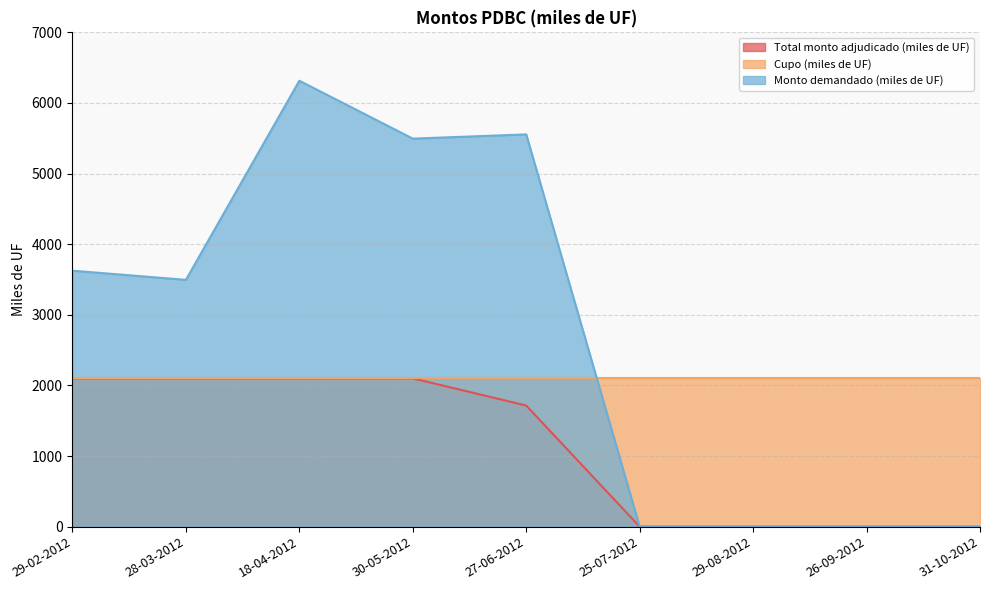

Which series has the largest total across all categories?

Monto demandado (miles de UF)